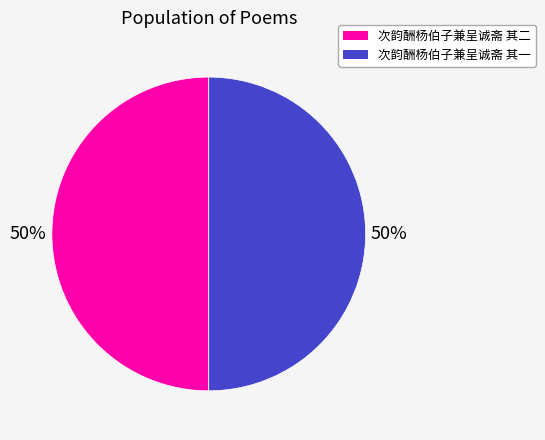

To the nearest percent, what percentage of the pie is 次韵酬杨伯子兼呈诚斋 其一?

50%